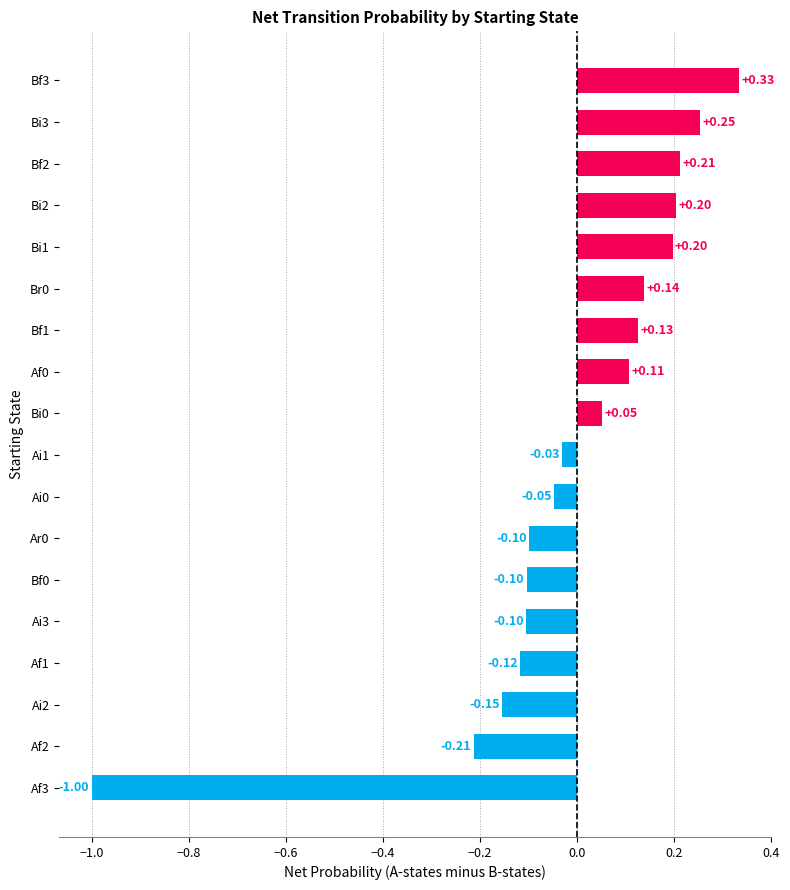

Does the chart contain stacked bars?

No